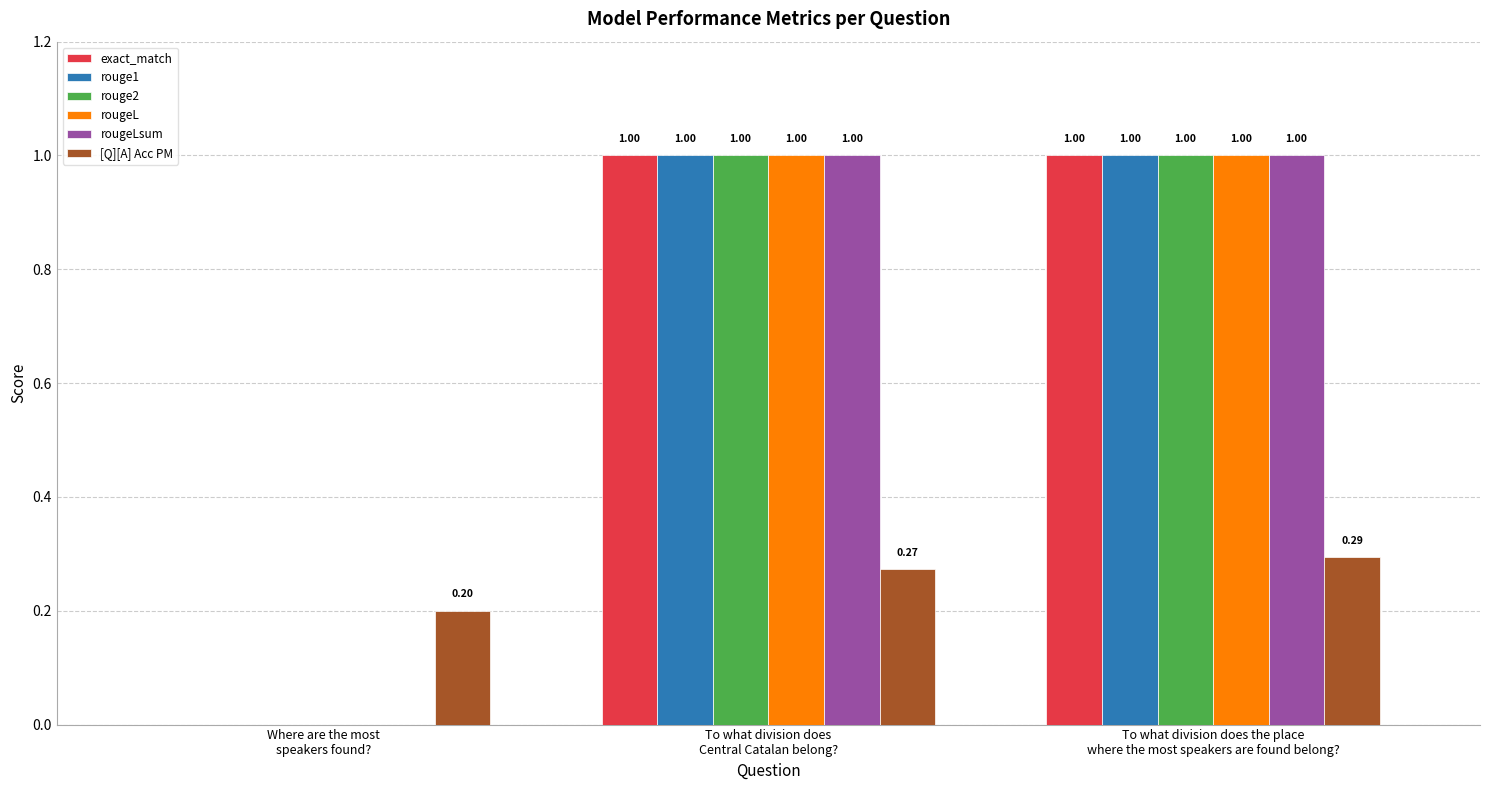

What is the sum of the rouge1 values at To what division does the place
where the most speakers are found belong? and To what division does
Central Catalan belong??

2.0